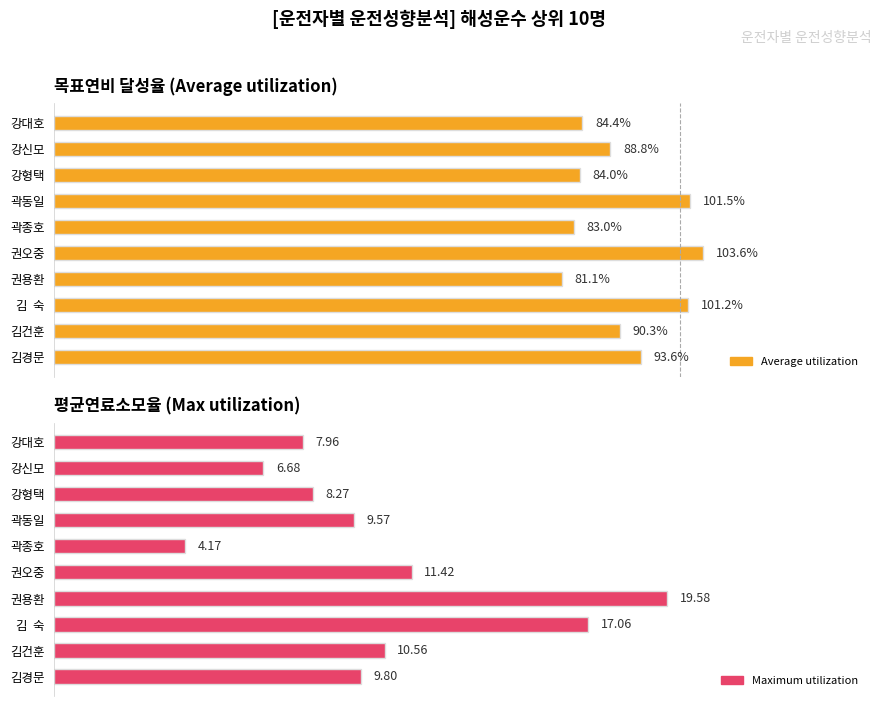

Rank the series by their average value, from lowest to highest.

Maximum utilization, Average utilization